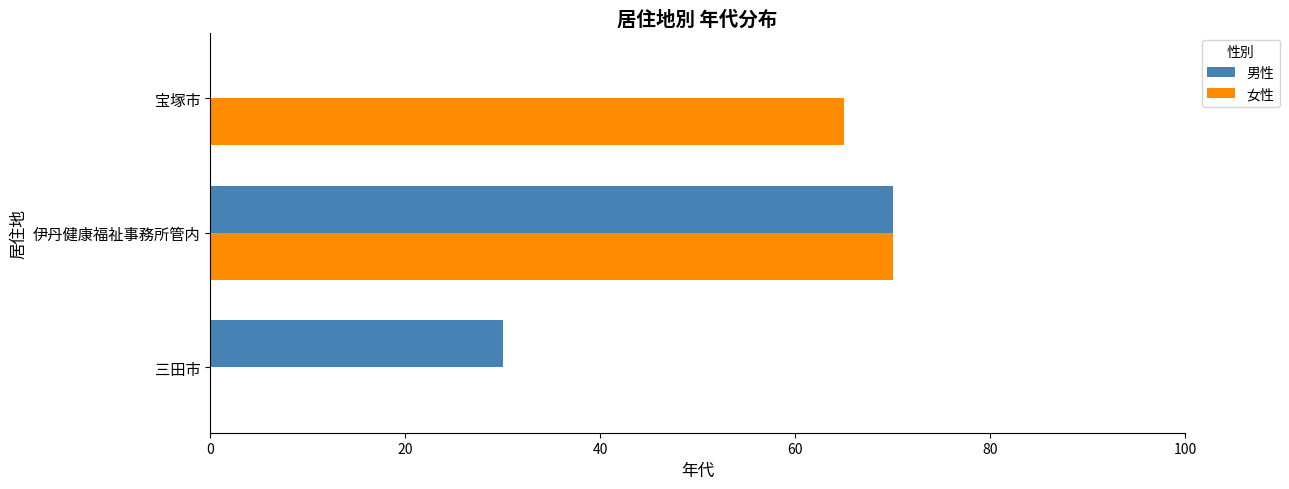

Is the value of 女性 at 宝塚市 greater than the value of 男性 at 伊丹健康福祉事務所管内?

No